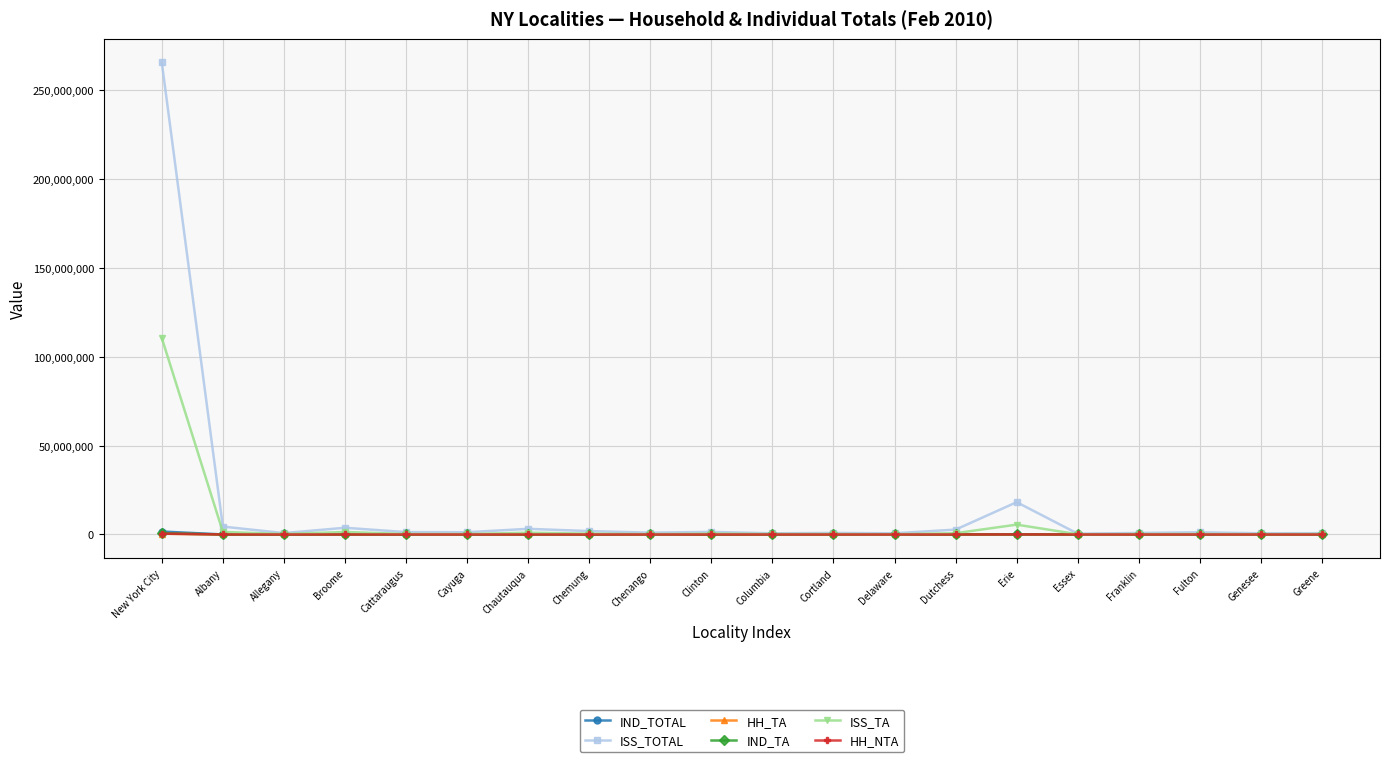

What is the minimum value shown in the chart?

632